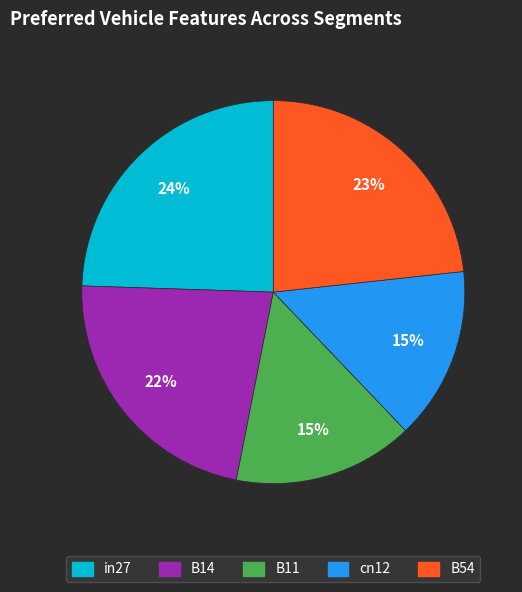

What is the largest slice in the pie chart?

in27